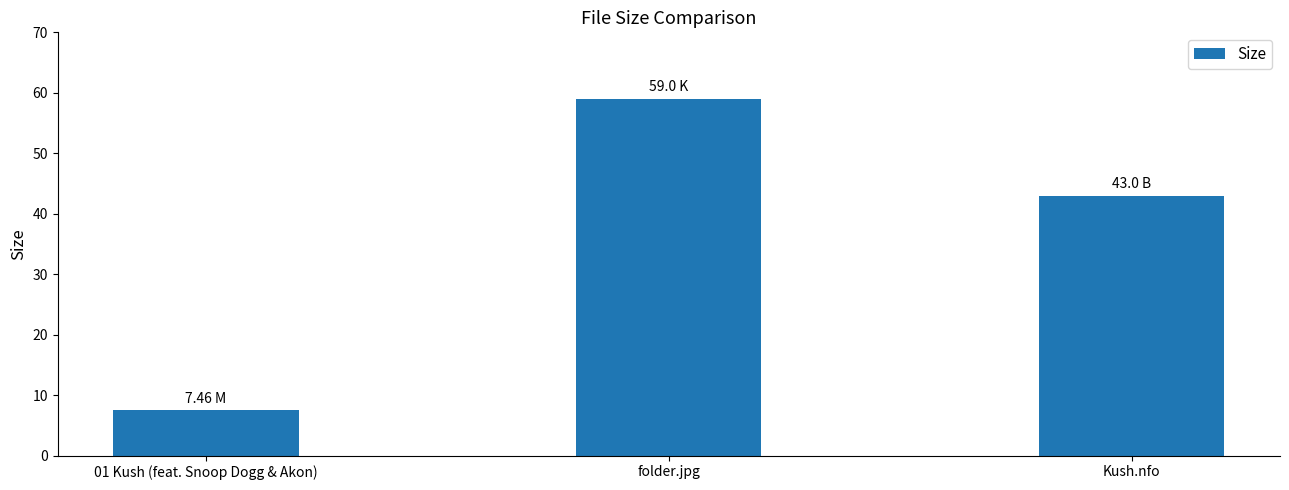

What is the sum of the values at folder.jpg and Kush.nfo?

102.0